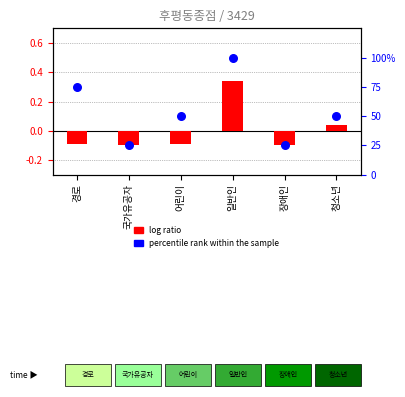

Which series has the largest total across all categories?

percentile rank within the sample